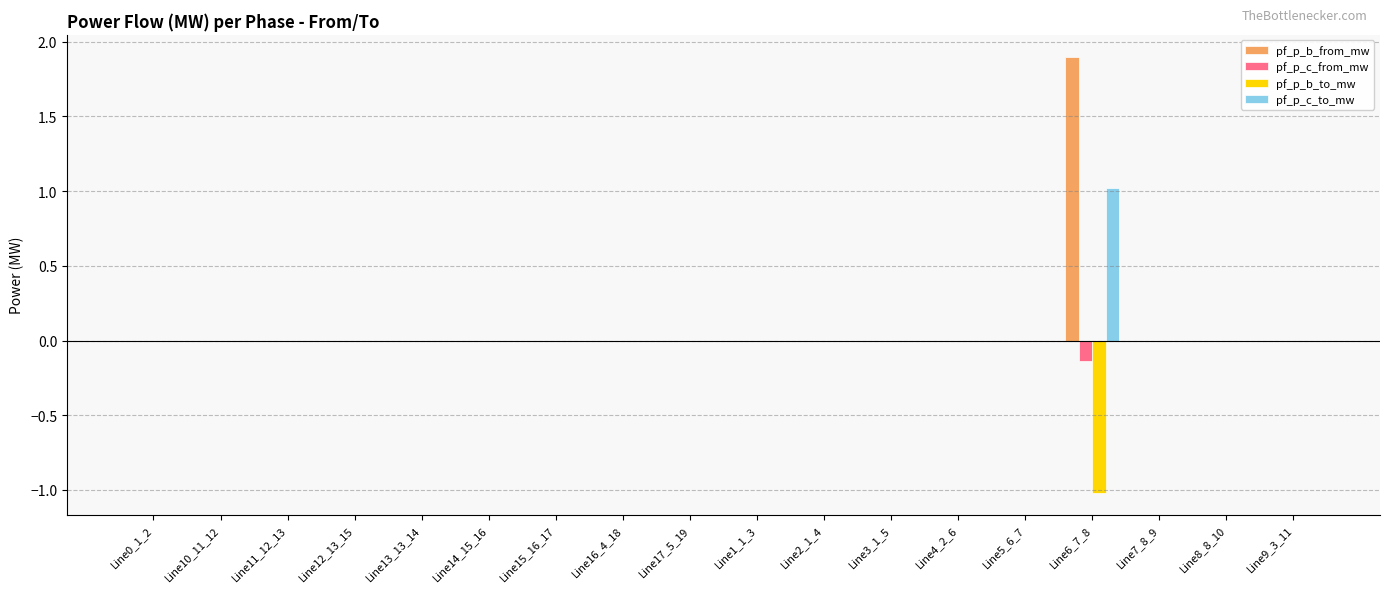

How many distinct data groups are displayed?

4